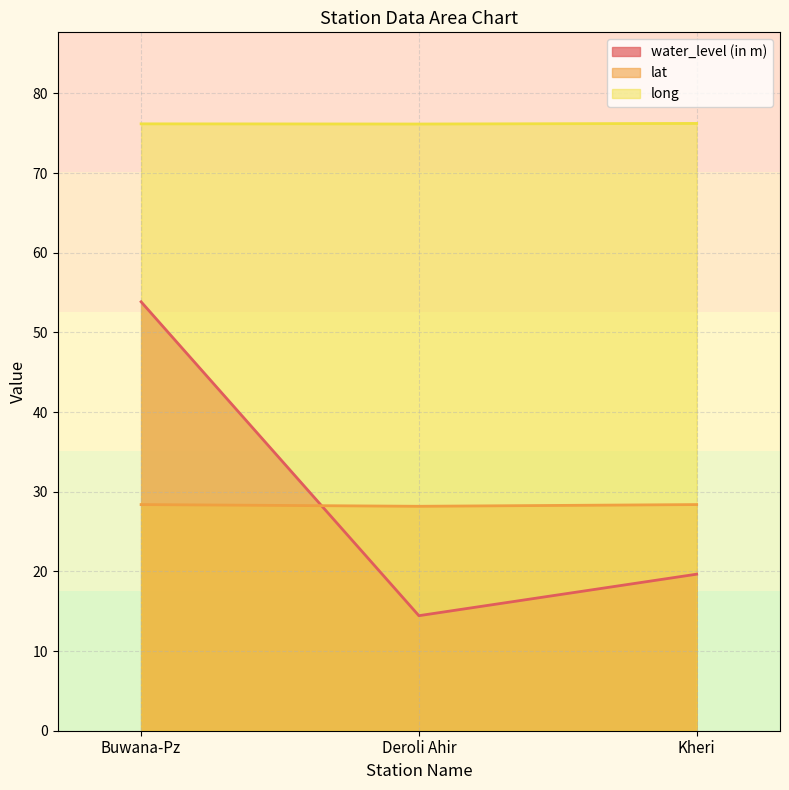

The value of water_level (in m) at Kheri is 19.6. True or false?

True